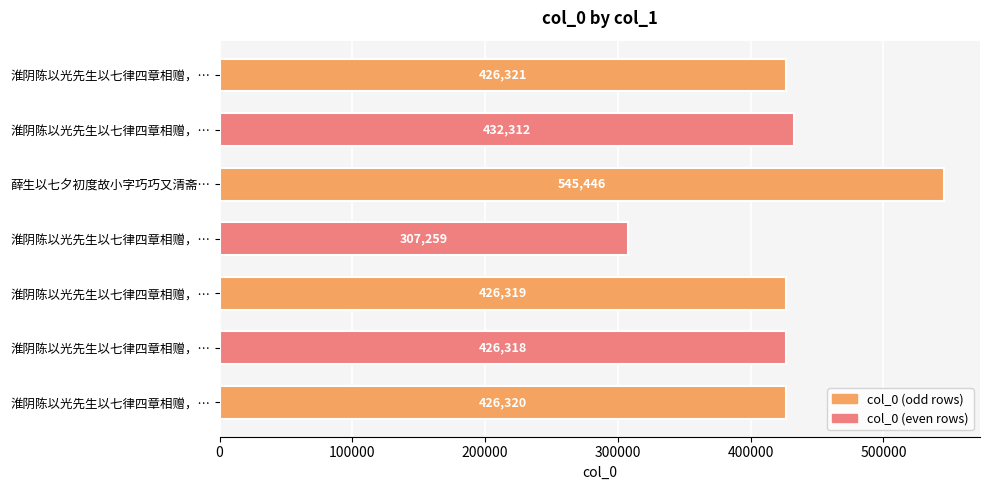

What is the difference between the second highest and minimum values?

125053